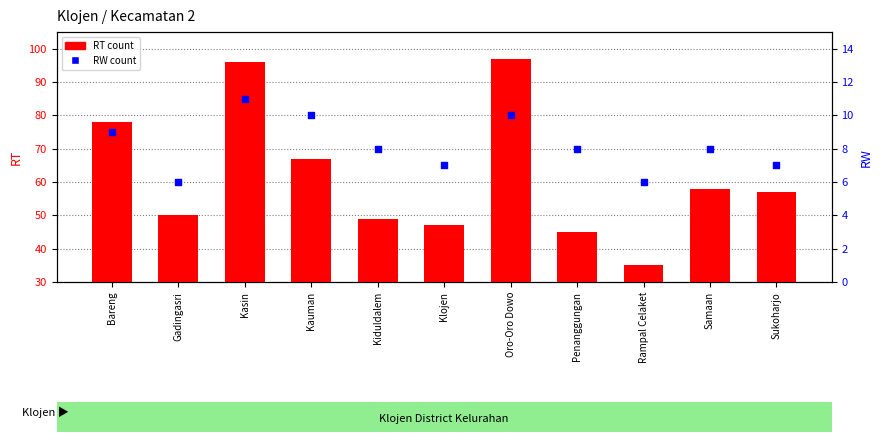

Which series has the widest spread of Y values?

RT count